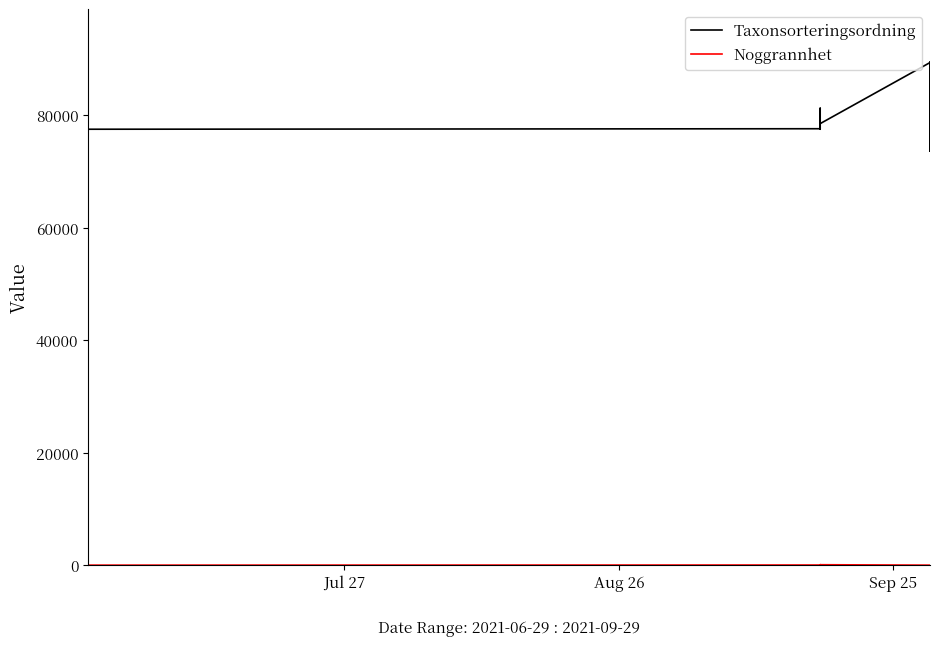

True or false: Noggrannhet and Taxonsorteringsordning cross at least once.

False